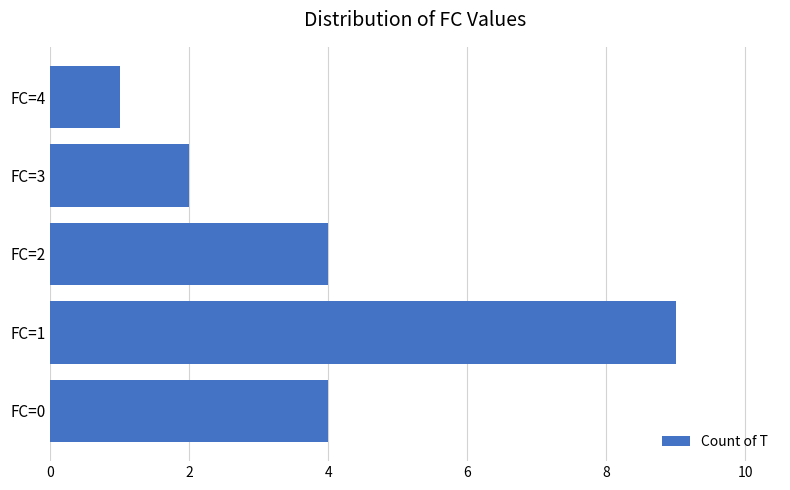

What is the minimum value shown in the chart?

1